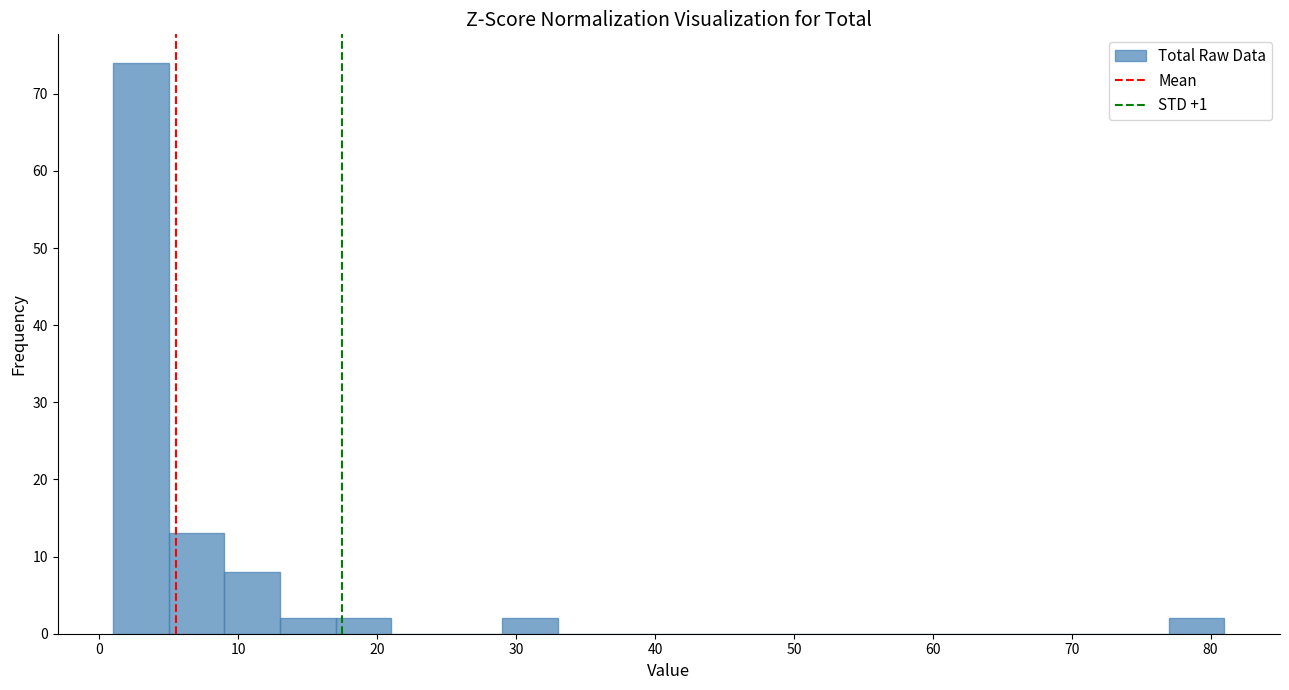

Reading left to right, list every bar in this chart as the range it spans on the x-axis followed by its height. The values are not printed on the chart, so give them approximately, as read against the axis.

1 to 5: 74
5 to 9: 13
9 to 13: 8
13 to 17: 2
17 to 21: 2
21 to 25: 0
25 to 29: 0
29 to 33: 2
33 to 37: 0
37 to 41: 0
41 to 45: 0
45 to 49: 0
49 to 53: 0
53 to 57: 0
57 to 61: 0
61 to 65: 0
65 to 69: 0
69 to 73: 0
73 to 77: 0
77 to 81: 2